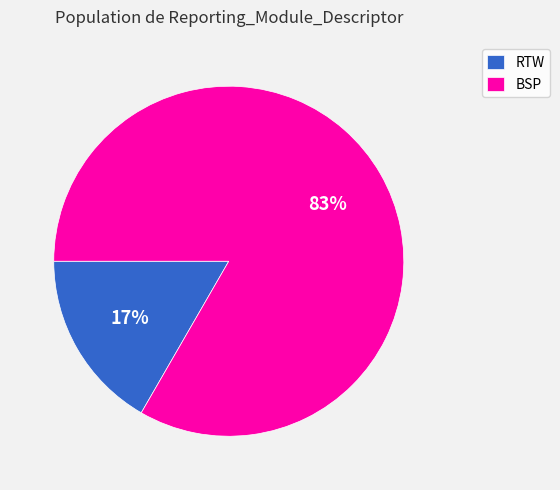

Is it true that RTW is 17% of the pie?

True